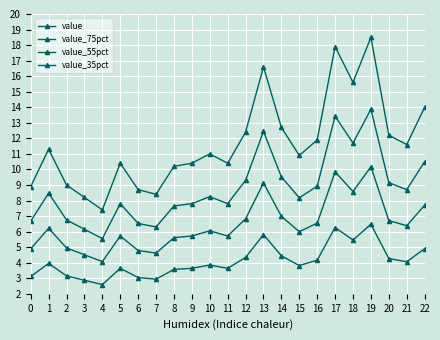

Count the number of categories in the chart.

40